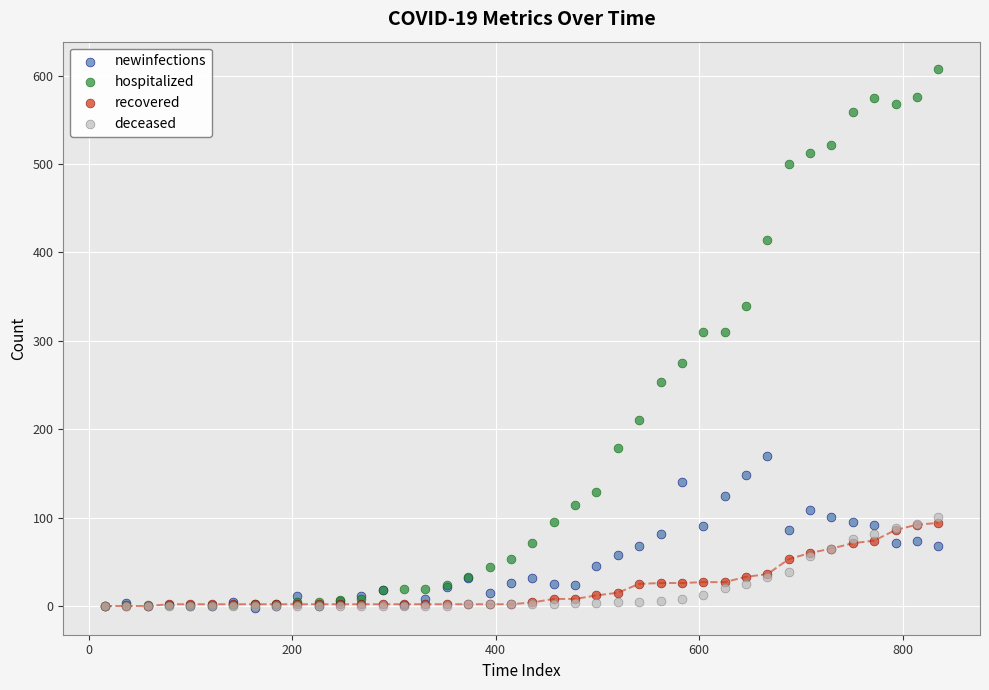

What are all the series names shown in the legend?

newinfections, hospitalized, recovered, deceased